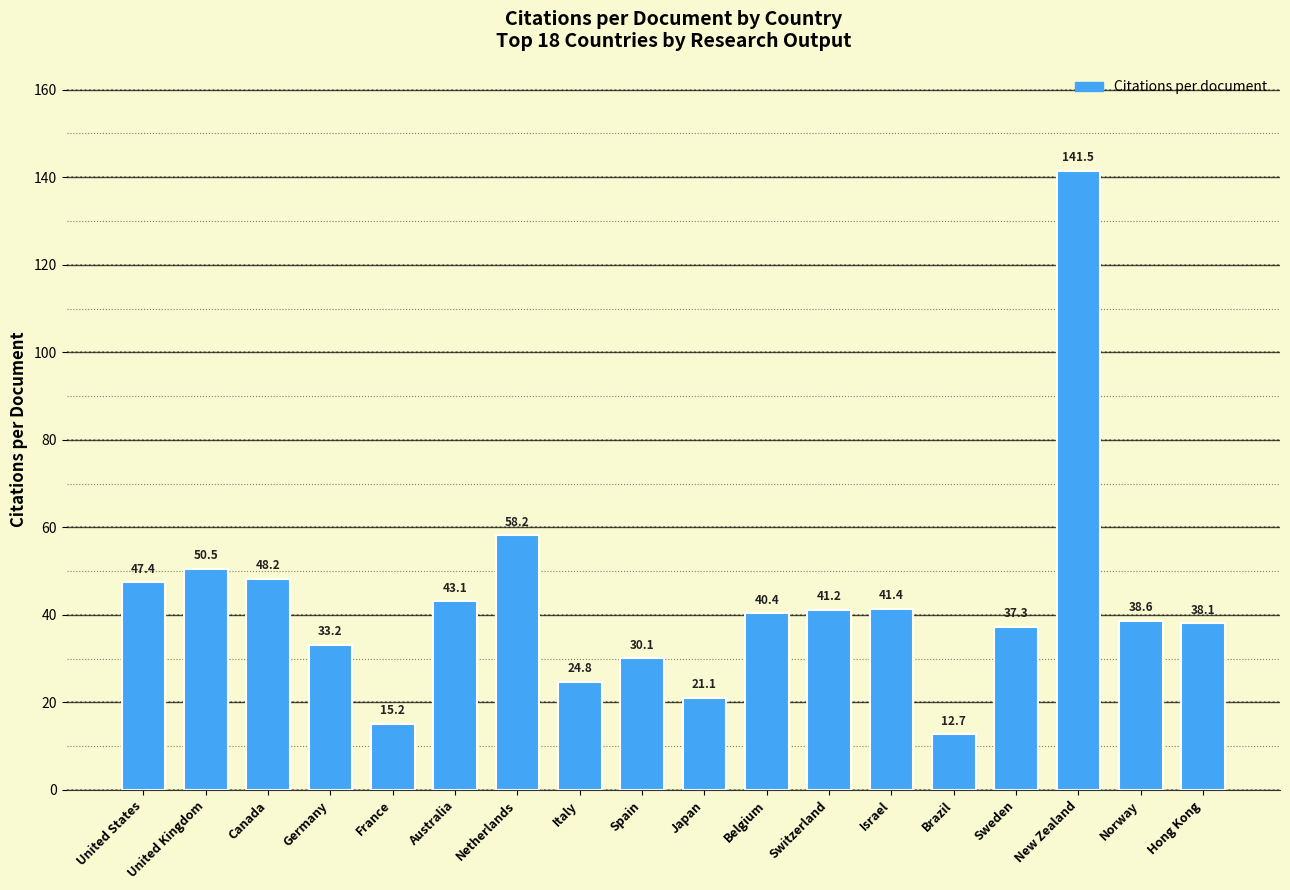

Does the chart contain stacked bars?

No